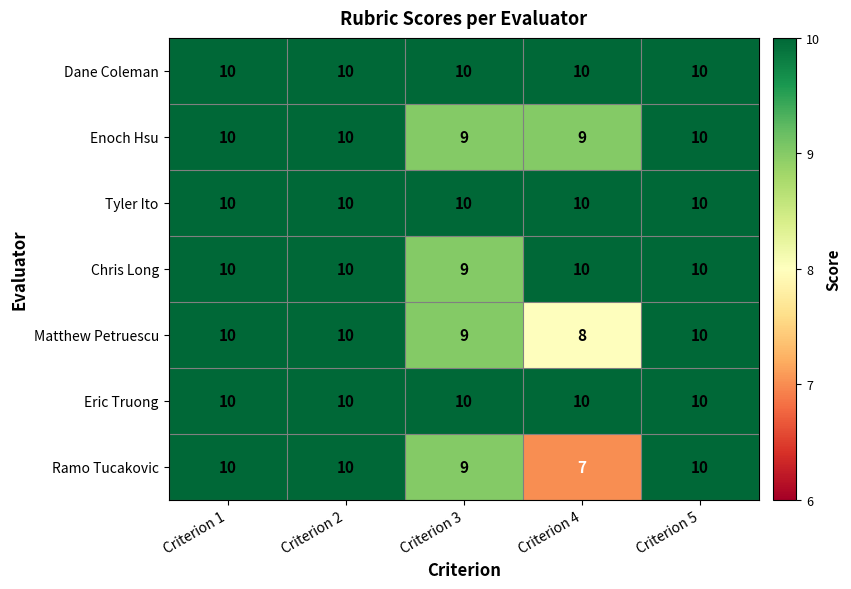

What is the sum of all Chris Long values?

49